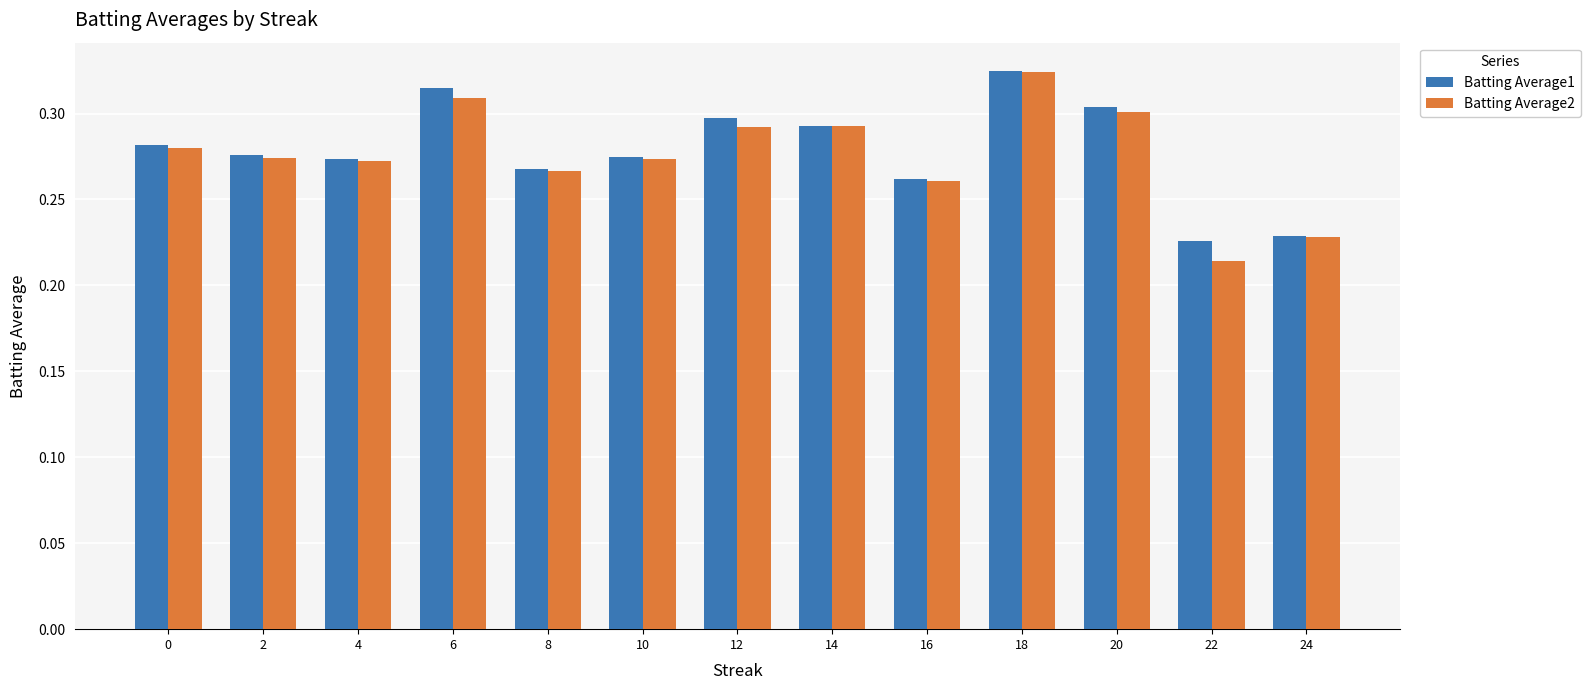

Does the chart contain stacked bars?

No